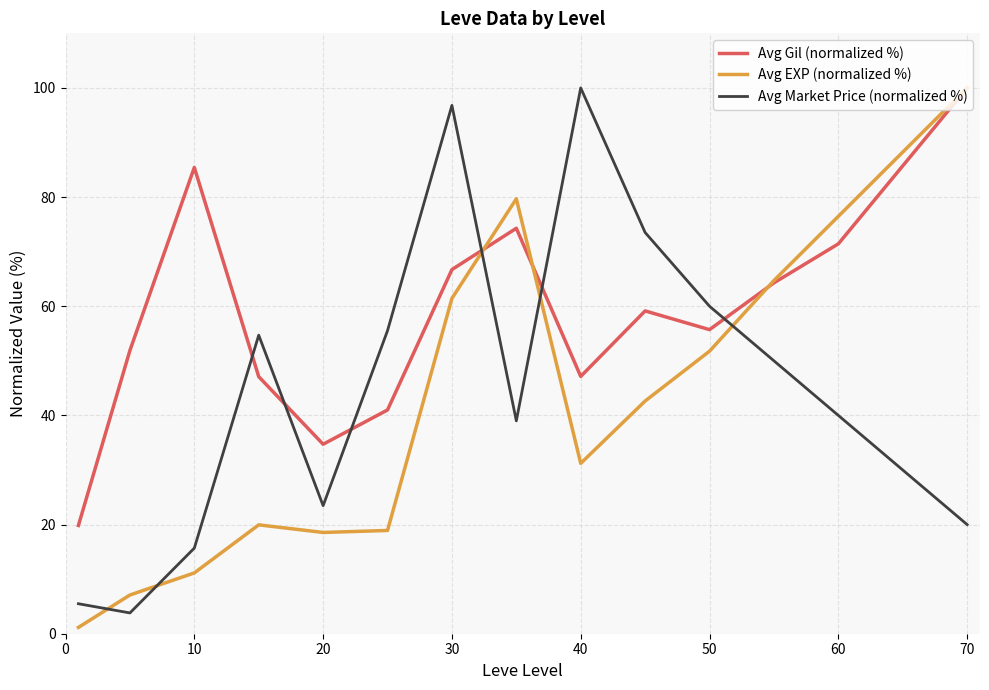

What is the highest value of the Avg EXP (normalized %) series?

100.0